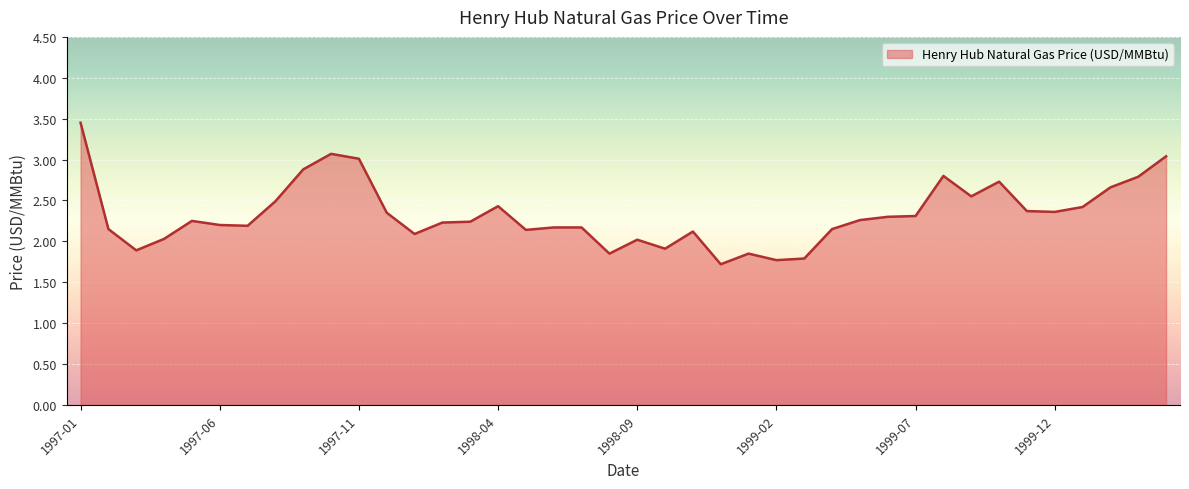

What is the smallest value displayed?

1.7